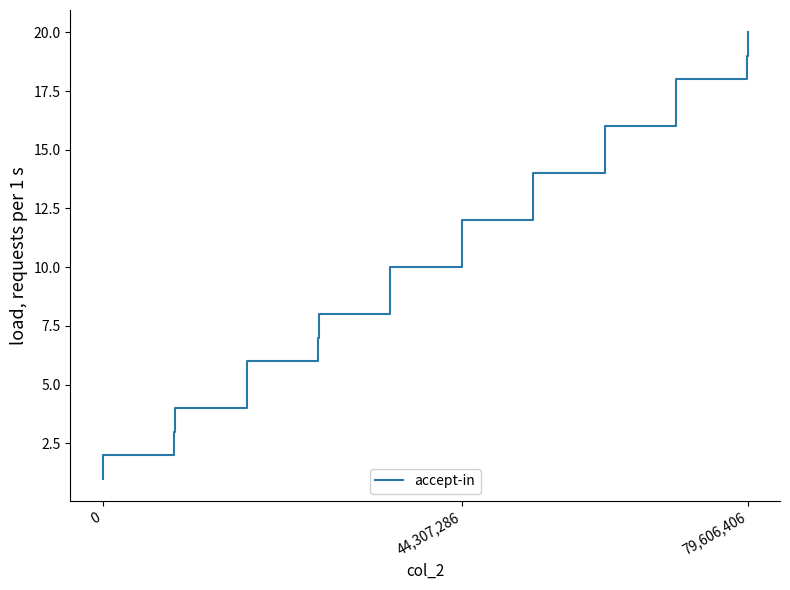

What is the greatest value displayed?

20